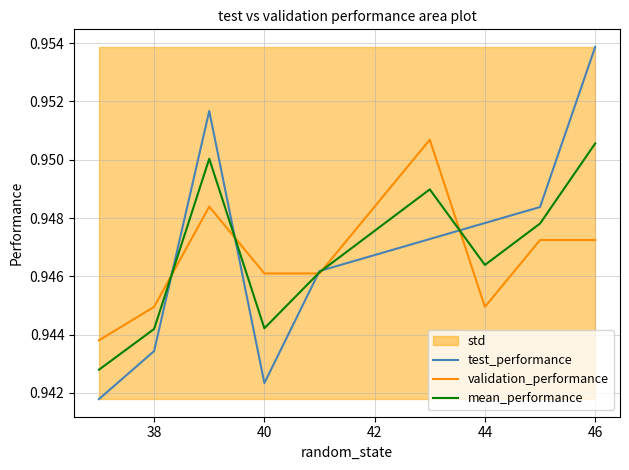

Which series has the largest total across all categories?

test_performance